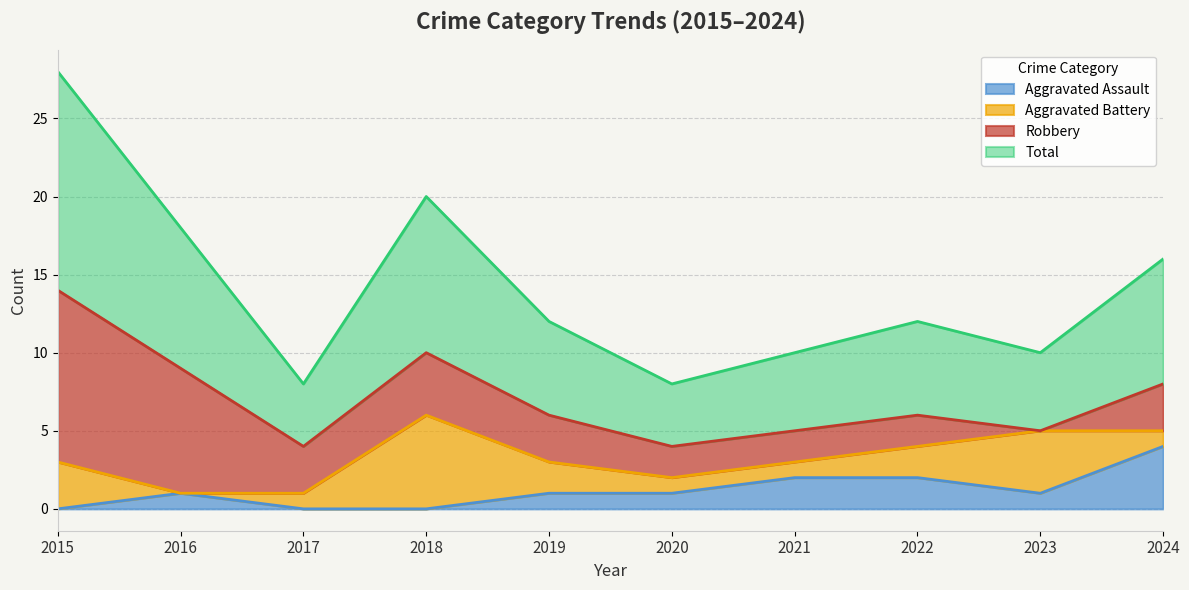

Is it true that Total equals 9 at 2023?

False